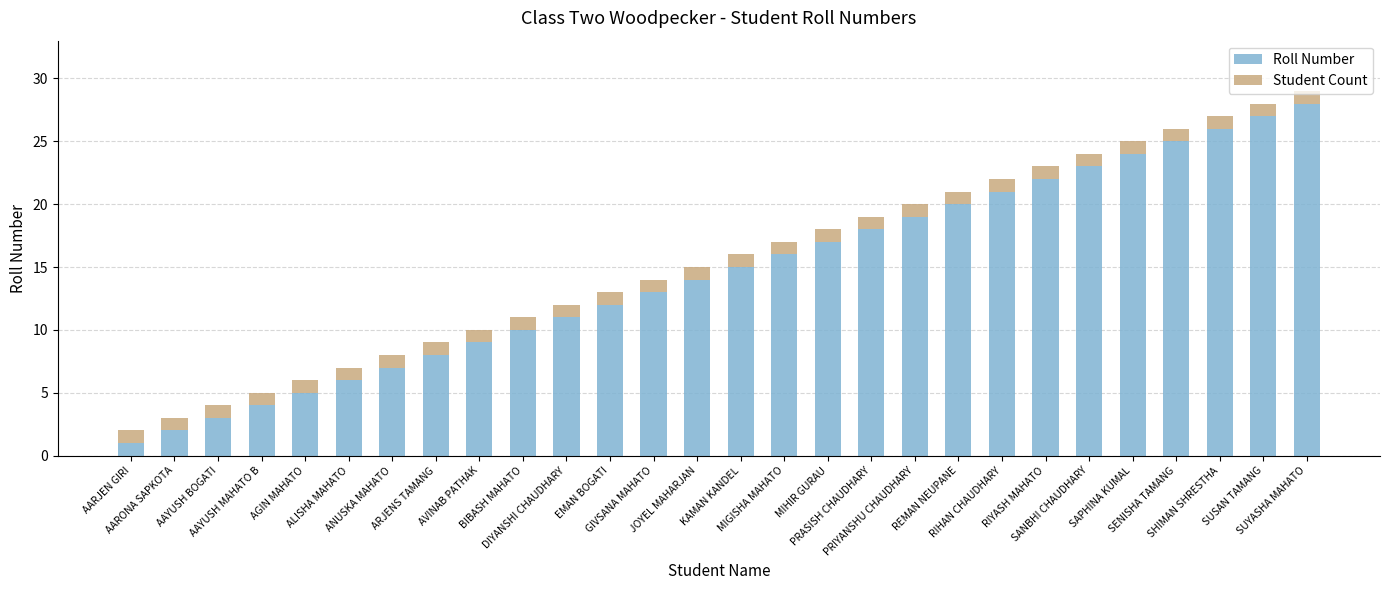

What is the difference between the second highest and minimum values in the Roll Number series?

26